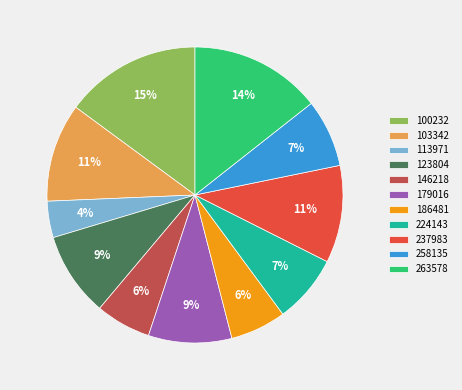

The 146218 slice represents 13% of the pie. True or false?

False